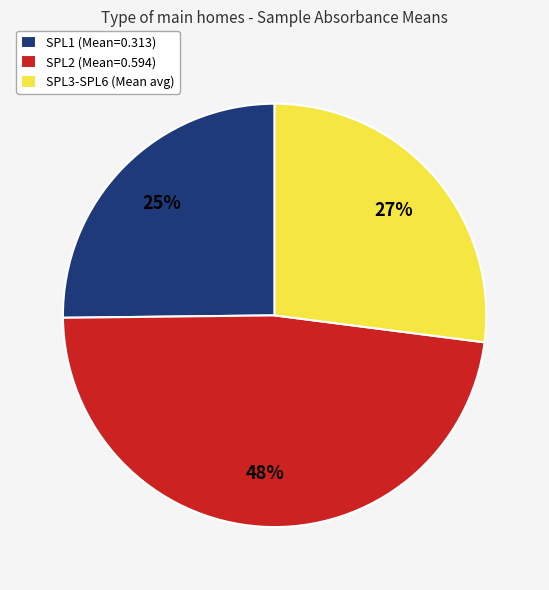

To the nearest percent, what is the difference between the largest and smallest slice percentages?

23%